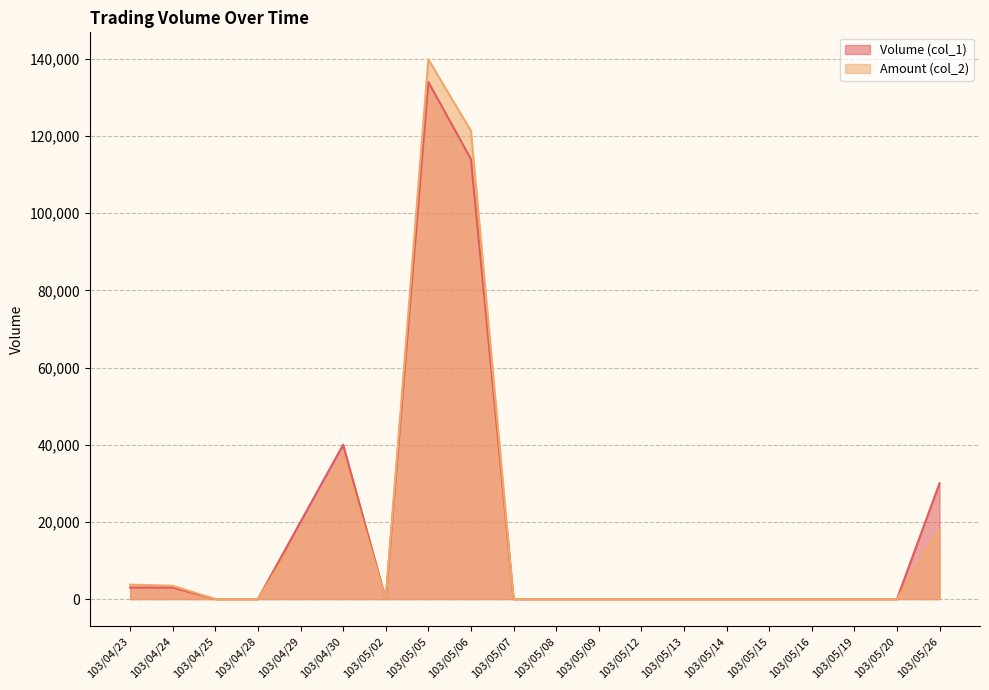

What is the difference between the maximum and minimum values in the Amount (col_2) series?

139860